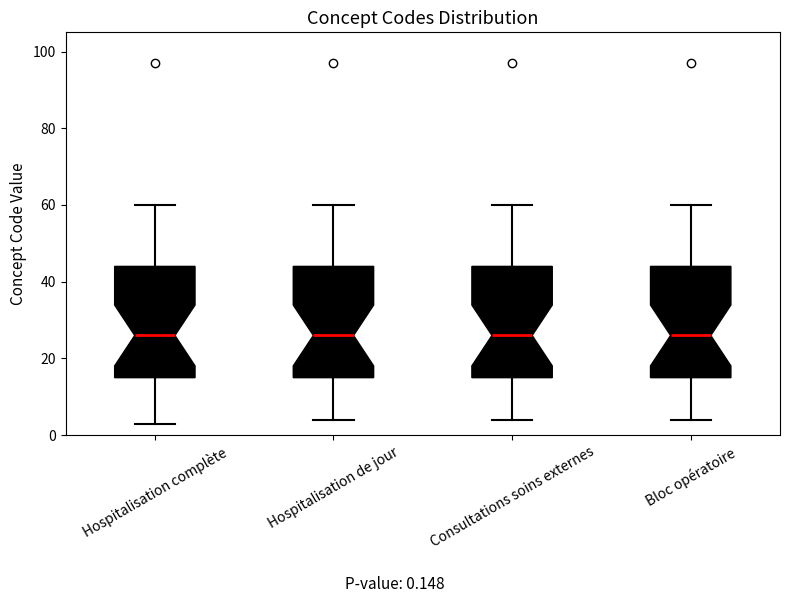

Reading left to right, read every box against the y-axis: the position of its median line, the range the box covers, and the ends of its whiskers. The values are not printed on the chart, so give them approximately, as read against the axis.

Hospitalisation complète: median 26, box 16 to 44, whiskers 4 to 60
Hospitalisation de jour: median 26, box 16 to 44, whiskers 4 to 60
Consultations soins externes: median 26, box 16 to 44, whiskers 4 to 60
Bloc opératoire: median 26, box 16 to 44, whiskers 4 to 60